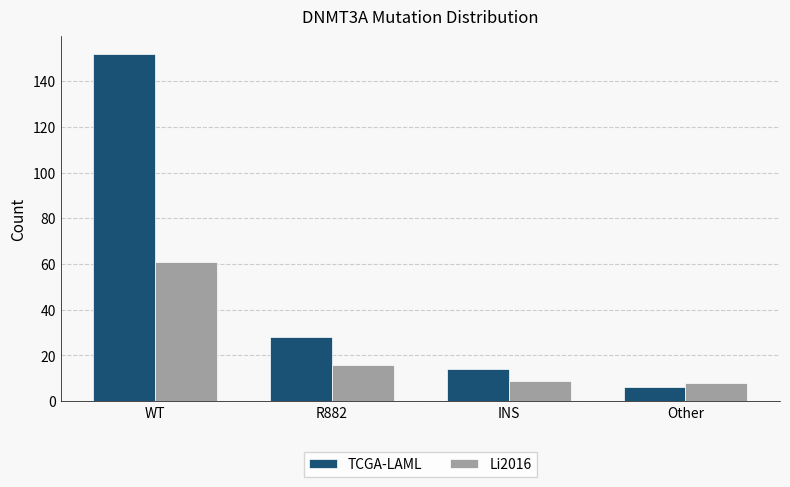

Reading left to right, what are all the values shown in this chart?

TCGA-LAML: 152	28	14	6
Li2016: 61	16	9	8